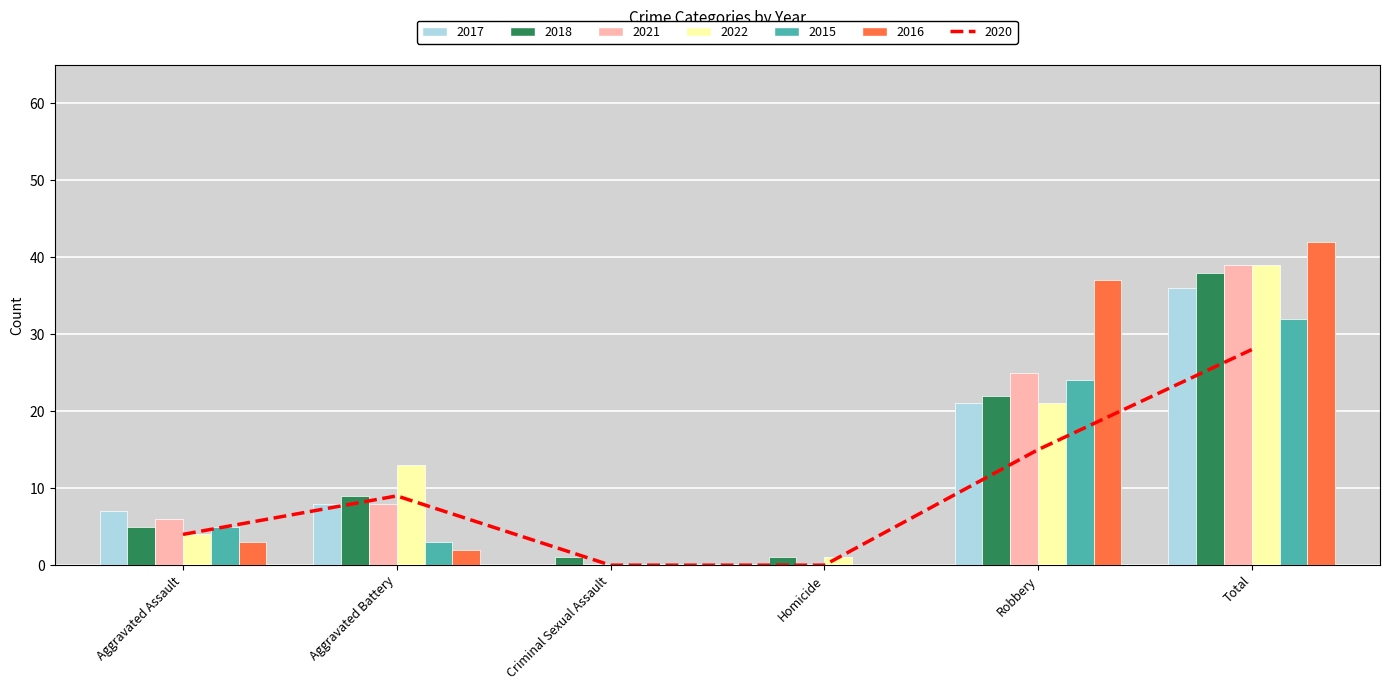

Where does the 2022 series first go above 13?

Robbery